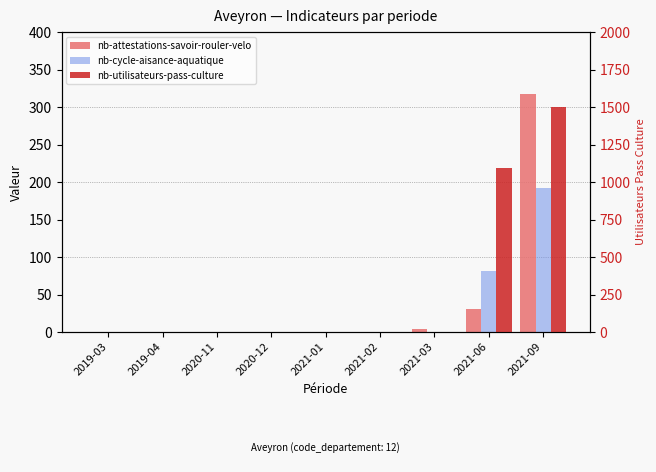

What is the highest value of the nb-attestations-savoir-rouler-velo series?

318